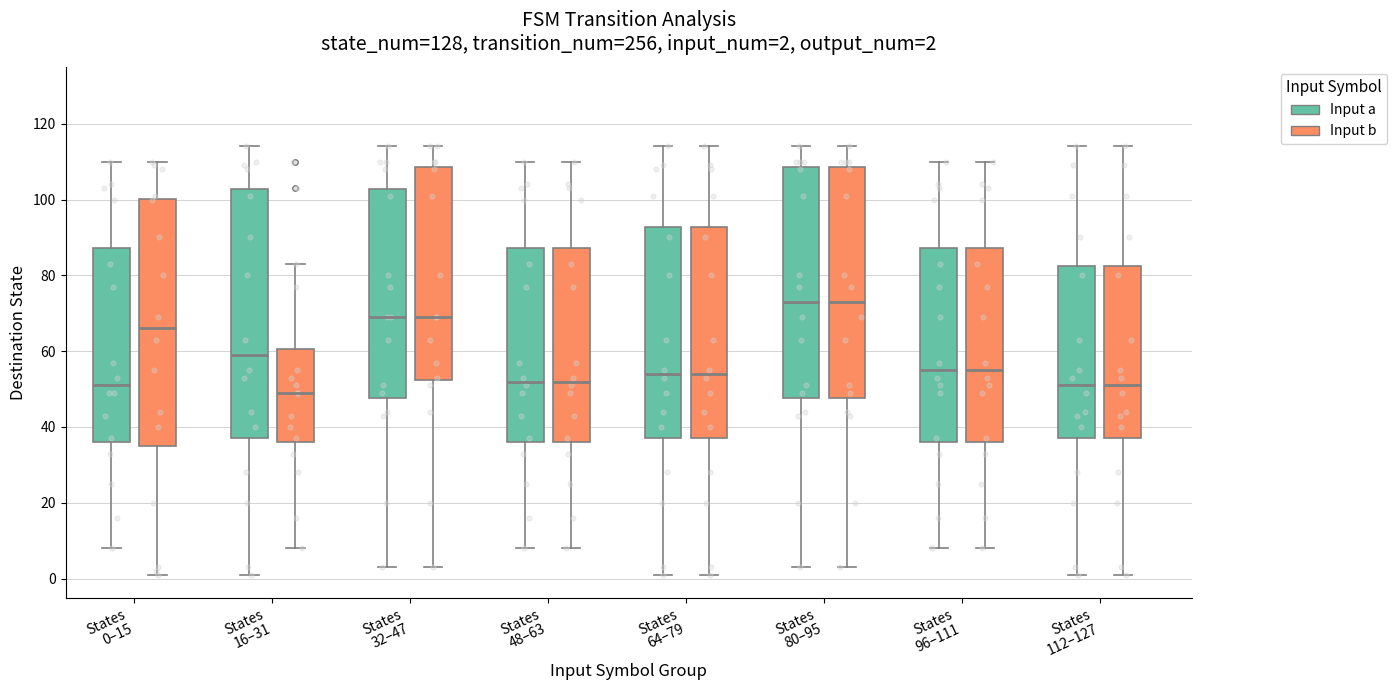

Which box's median line is the lowest?

States 16–31 (Input b)